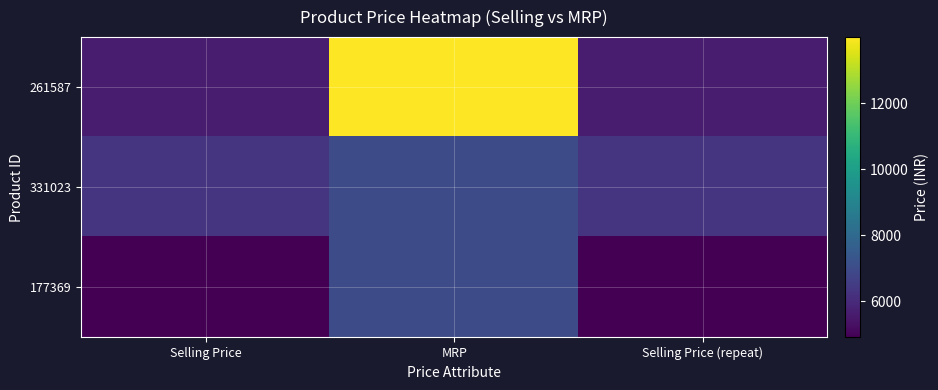

Rank the series by their average value, from highest to lowest.

261587, 331023, 177369